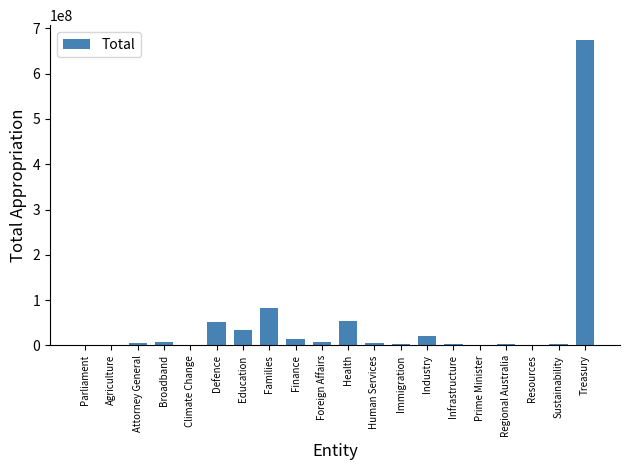

Which has a higher value, Treasury or Agriculture?

Treasury